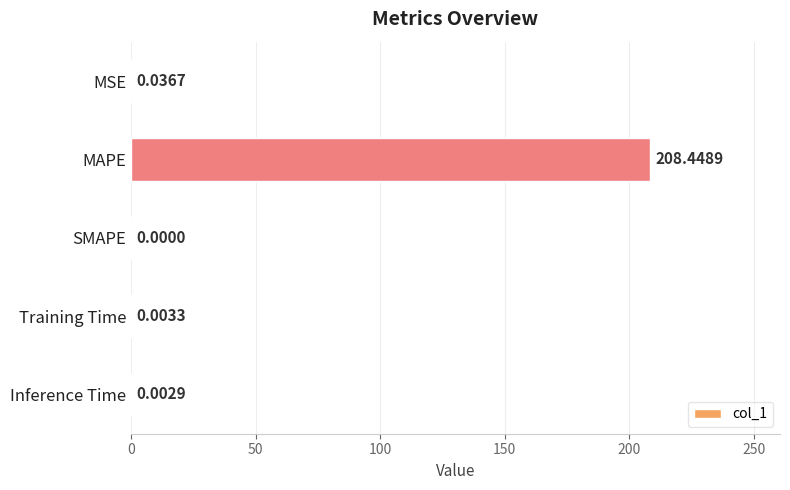

At which label is the value closest to 104?

MSE